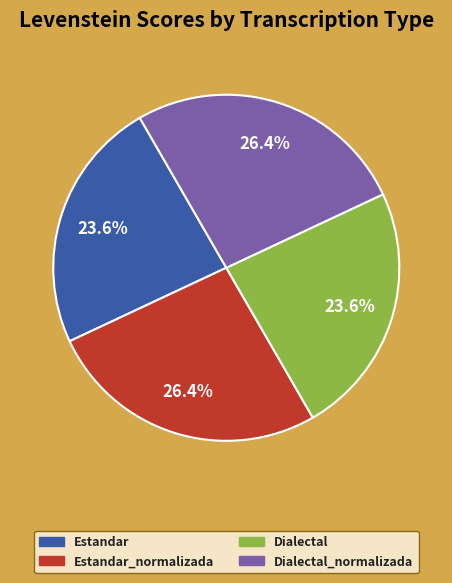

To the nearest percent, what is the difference between the largest and smallest slice percentages?

3%